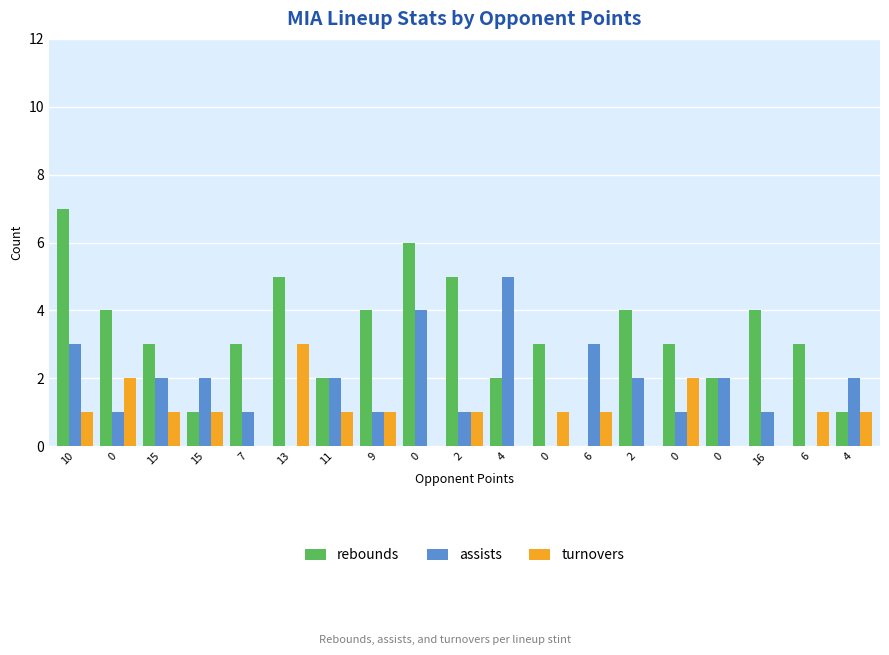

Reading left to right, list all the values displayed in this chart.

rebounds: 10=7	0=4	15=3	15=1	7=3	13=5	11=2	9=4	0=6	2=5	4=2	0=3	6=0	2=4	0=3	0=2	16=4	6=3	4=1
assists: 10=3	0=1	15=2	15=2	7=1	13=0	11=2	9=1	0=4	2=1	4=5	0=0	6=3	2=2	0=1	0=2	16=1	6=0	4=2
turnovers: 10=1	0=2	15=1	15=1	7=0	13=3	11=1	9=1	0=0	2=1	4=0	0=1	6=1	2=0	0=2	0=0	16=0	6=1	4=1